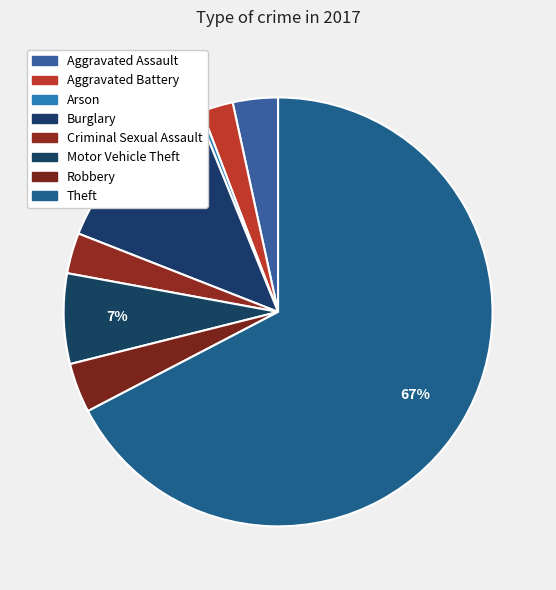

Combined, what portion of the pie is Criminal Sexual Assault and Arson?

3.4%